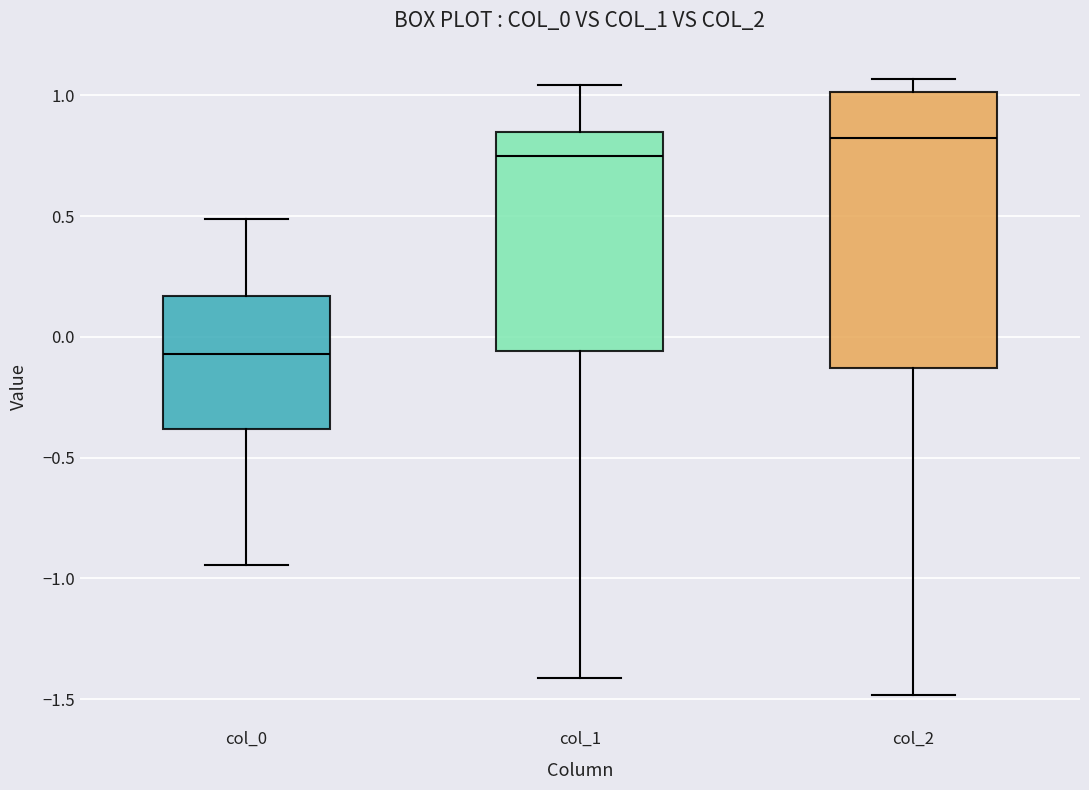

Reading left to right, transcribe this box plot: for each box, give where its median line is, the range the box spans, and where its two whiskers end, as read against the y-axis. The values are not printed on the chart, so give them approximately, as read against the axis.

col_0: median -0.05, box -0.40 to 0.15, whiskers -0.95 to 0.50
col_1: median 0.75, box -0.05 to 0.85, whiskers -1.40 to 1.05
col_2: median 0.80, box -0.15 to 1.00, whiskers -1.50 to 1.05